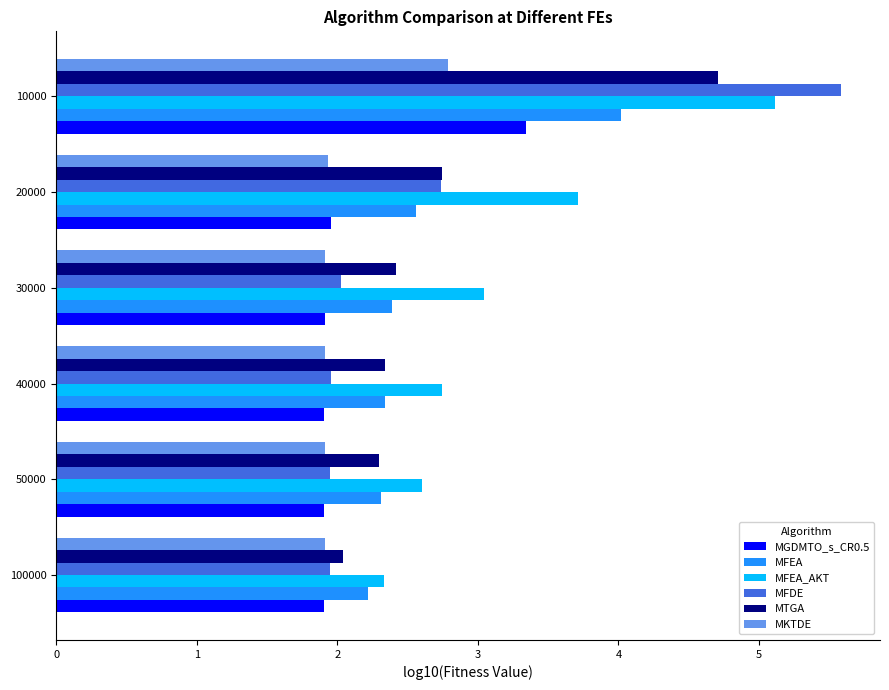

Which series has the largest total across all categories?

MFEA_AKT